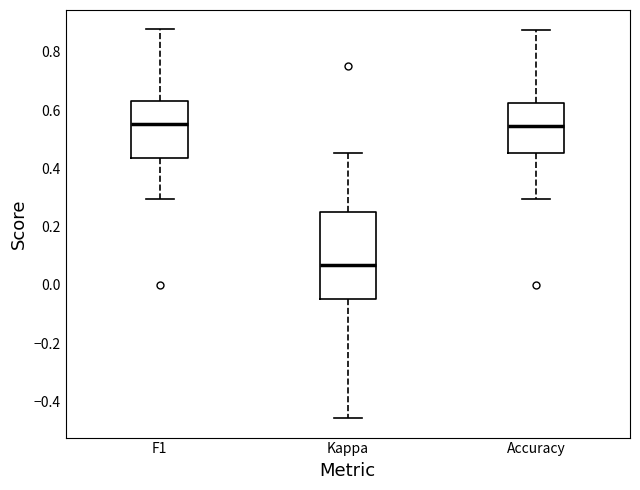

Where does the median line of the box for Kappa sit on the y-axis? The values are not printed on the chart, so give them approximately, as read against the axis.

0.06